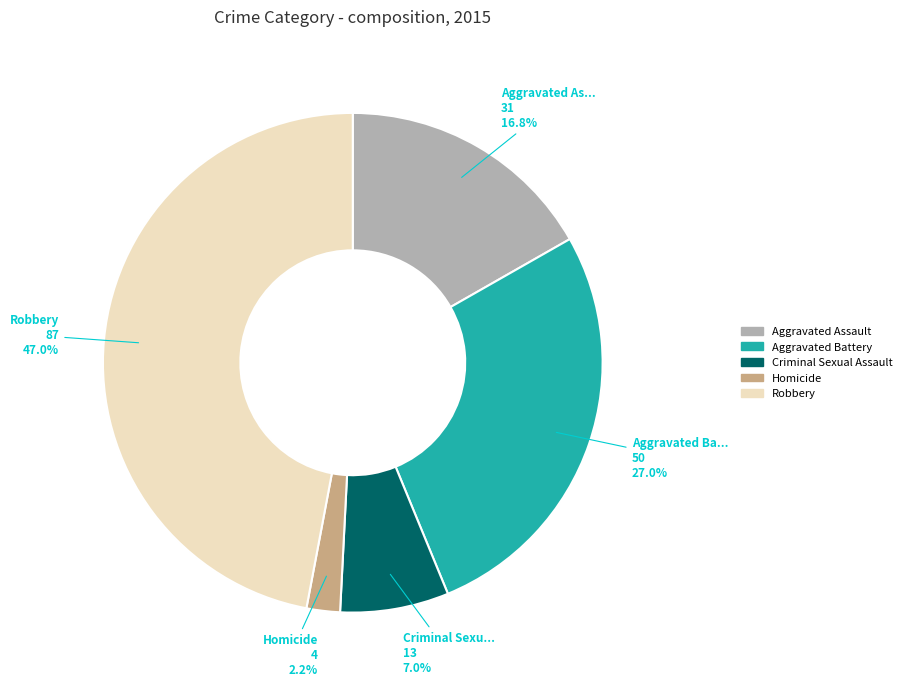

Which category has the biggest portion of the pie?

Robbery